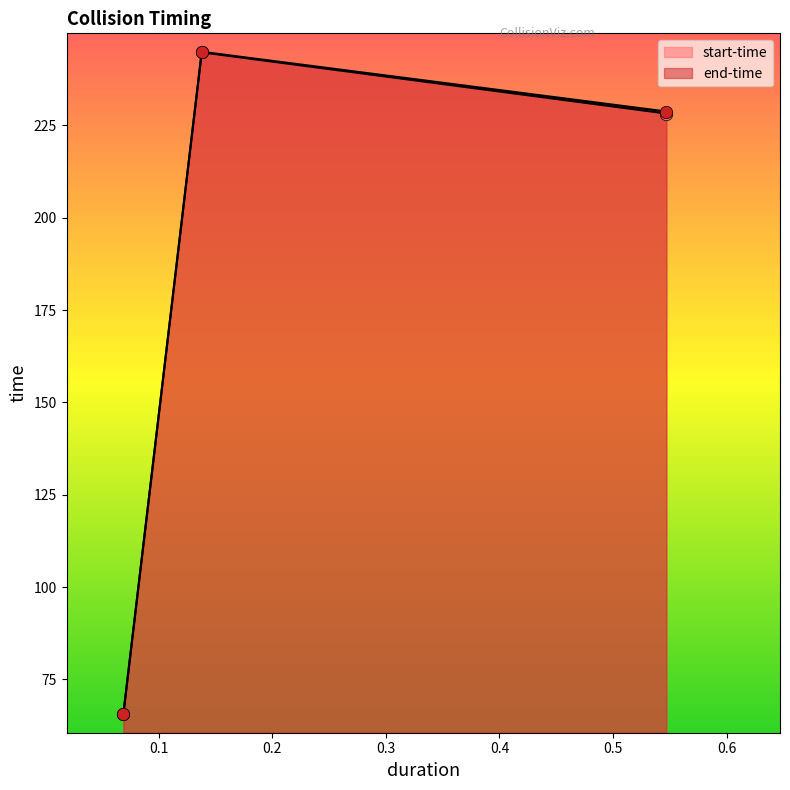

At which category is the sum across all series the highest?

0.138